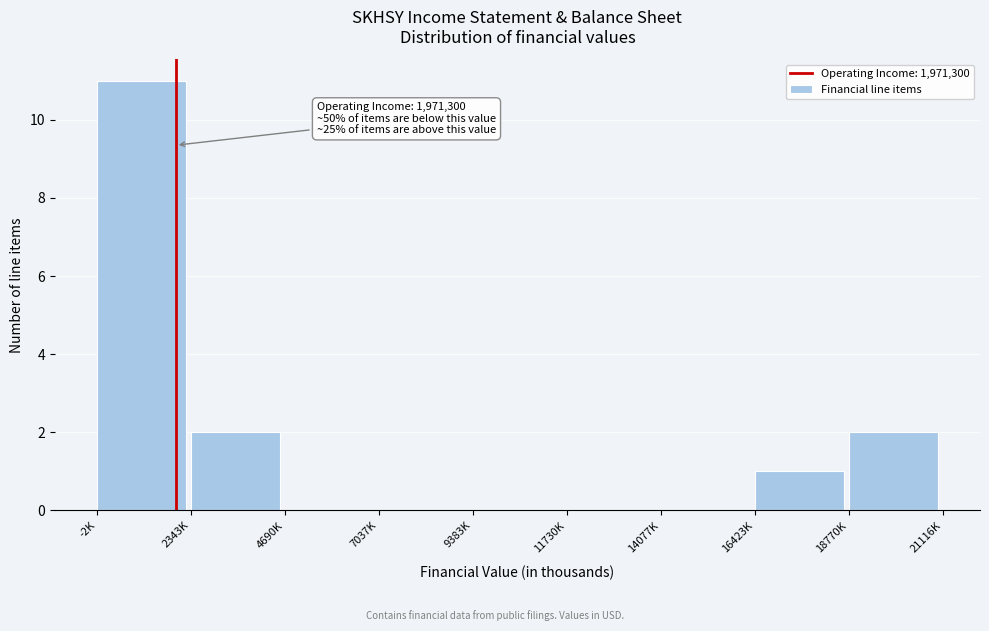

Reading left to right, transcribe all the data shown in this chart.

-2K=11	2343K=2	4690K=0	7037K=0	9383K=0	11730K=0	14077K=0	16423K=1	18770K=2